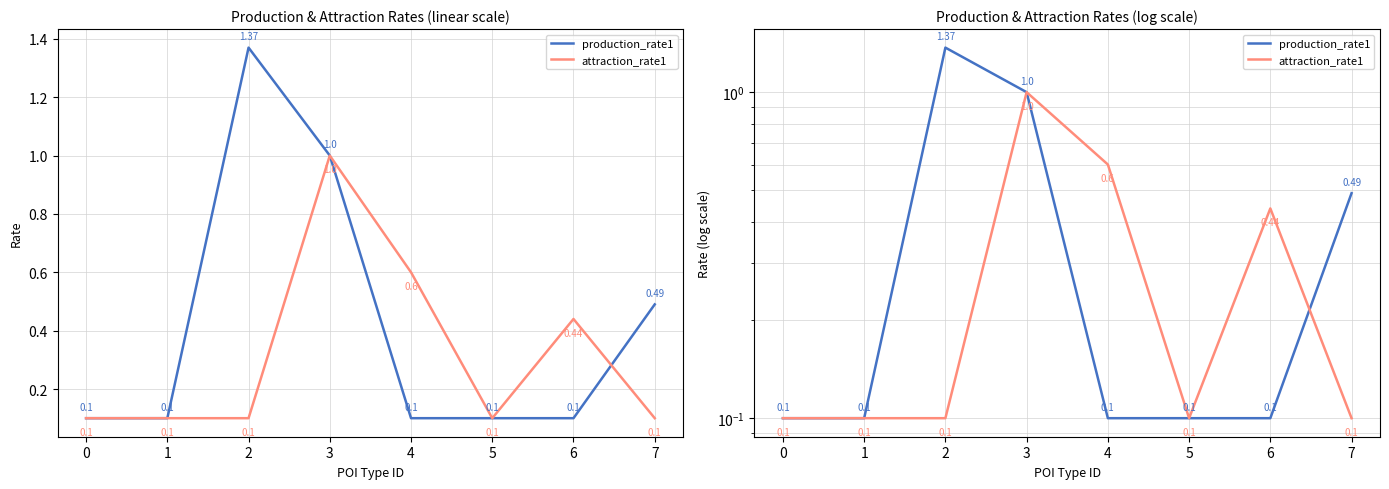

Reading left to right, list all the values displayed in this chart.

production_rate1: 0=0.1	1=0.1	2=1.4	3=1.0	4=0.1	5=0.1	6=0.1	7=0.5
attraction_rate1: 0=0.1	1=0.1	2=0.1	3=1.0	4=0.6	5=0.1	6=0.4	7=0.1